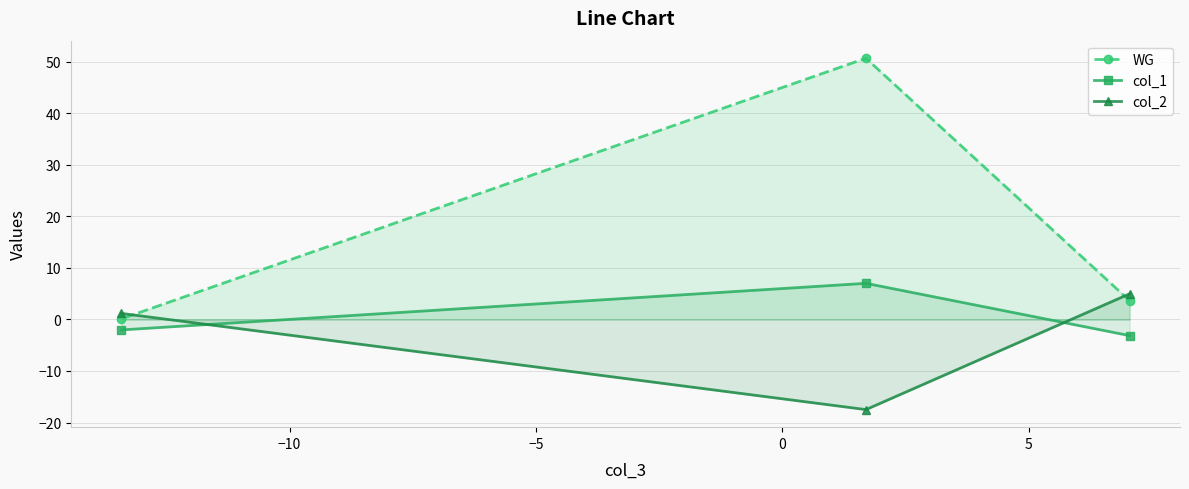

What is the highest value of the col_2 series?

5.0